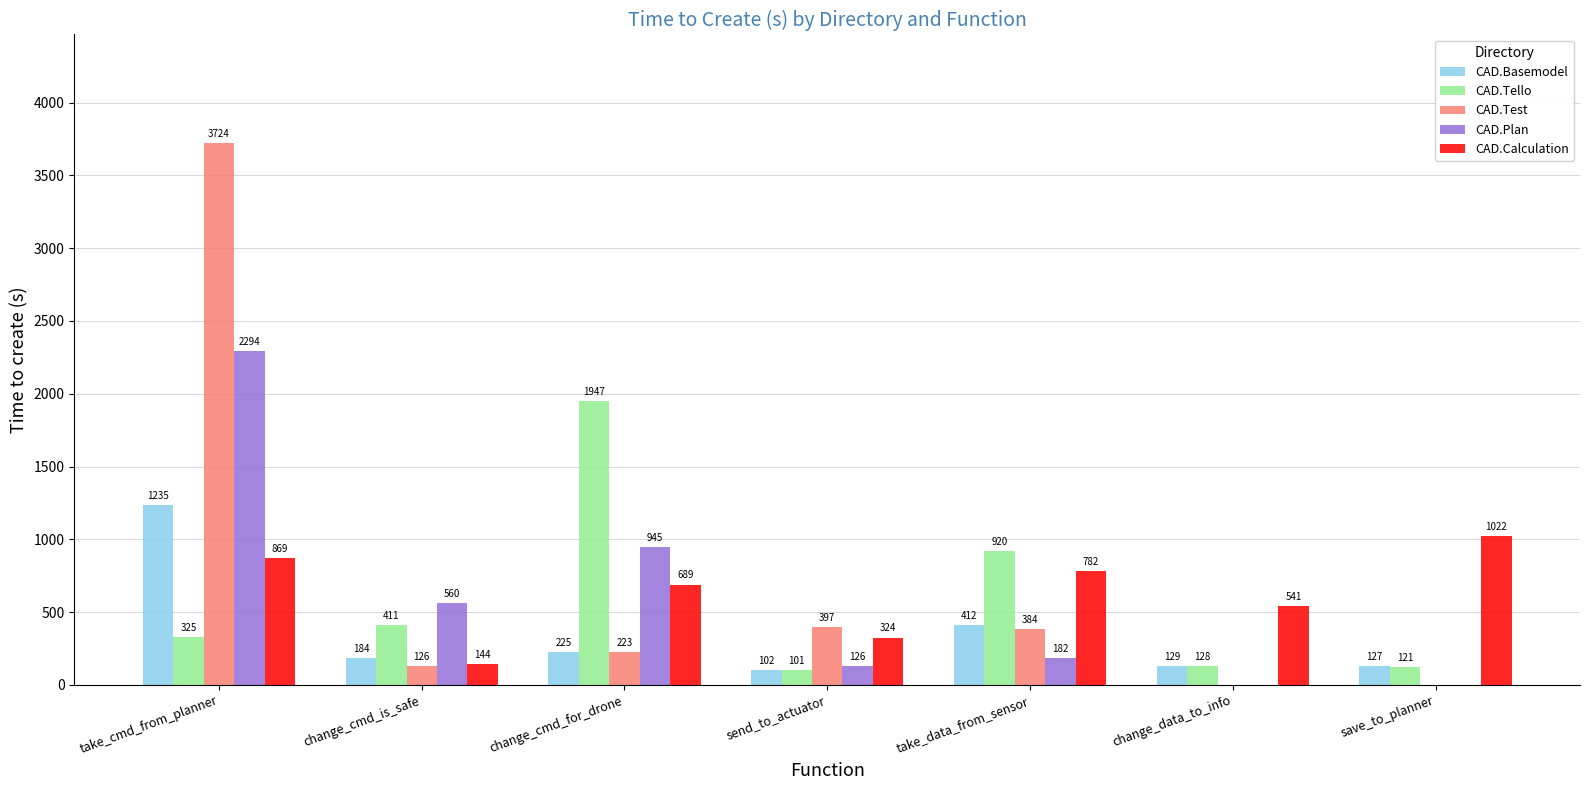

Which series changed the most between change_cmd_is_safe and send_to_actuator?

CAD.Plan